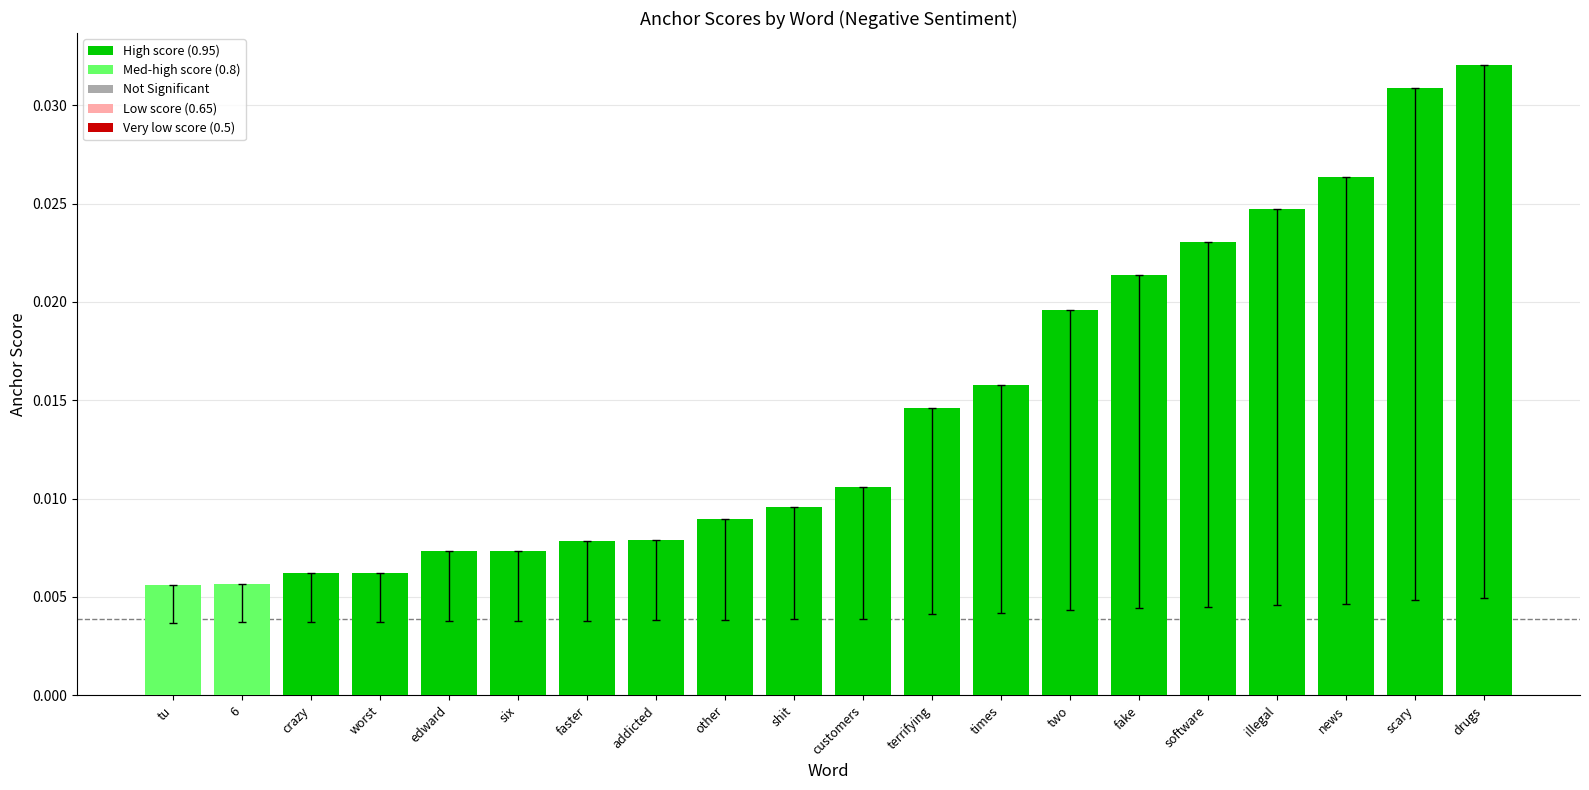

Count the values in the range 0 to 1.

20